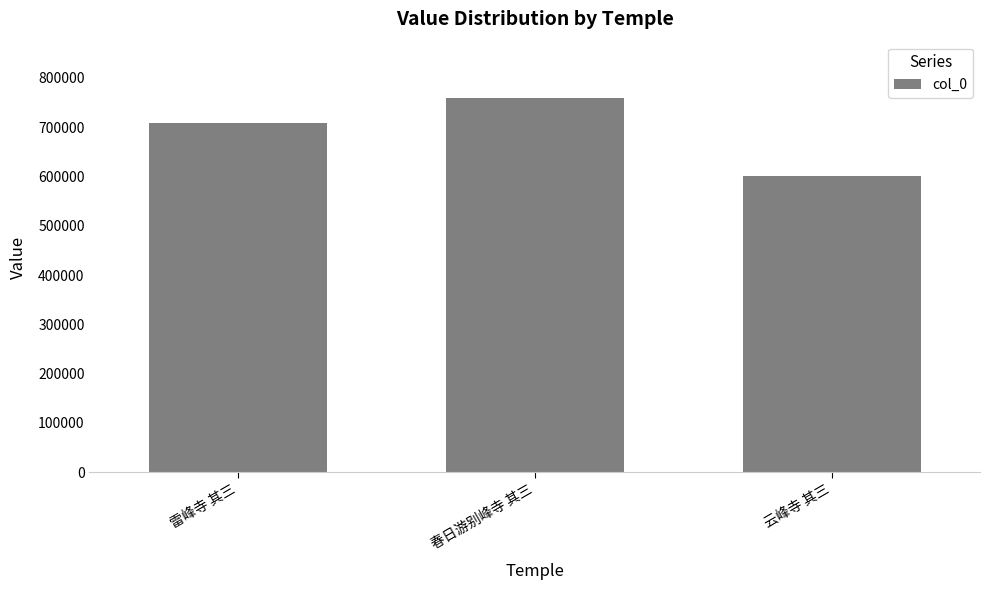

What is the sum of all values?

2068530